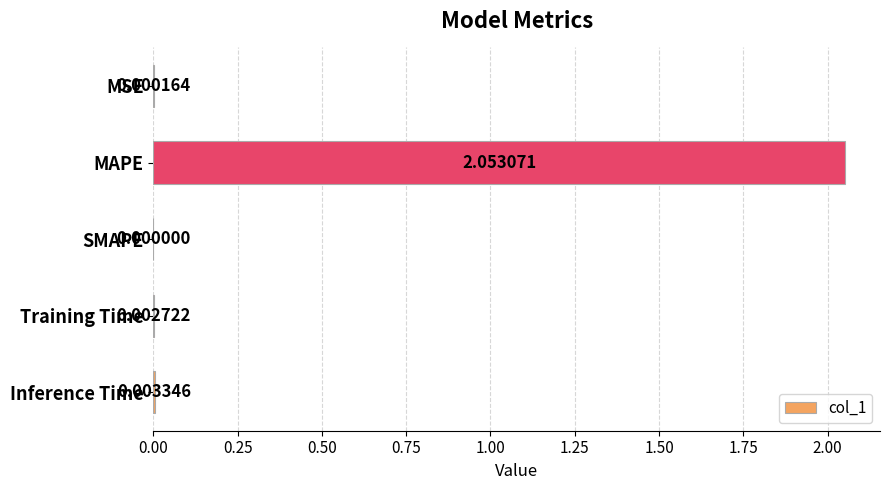

At which label is the value closest to 1?

Inference Time